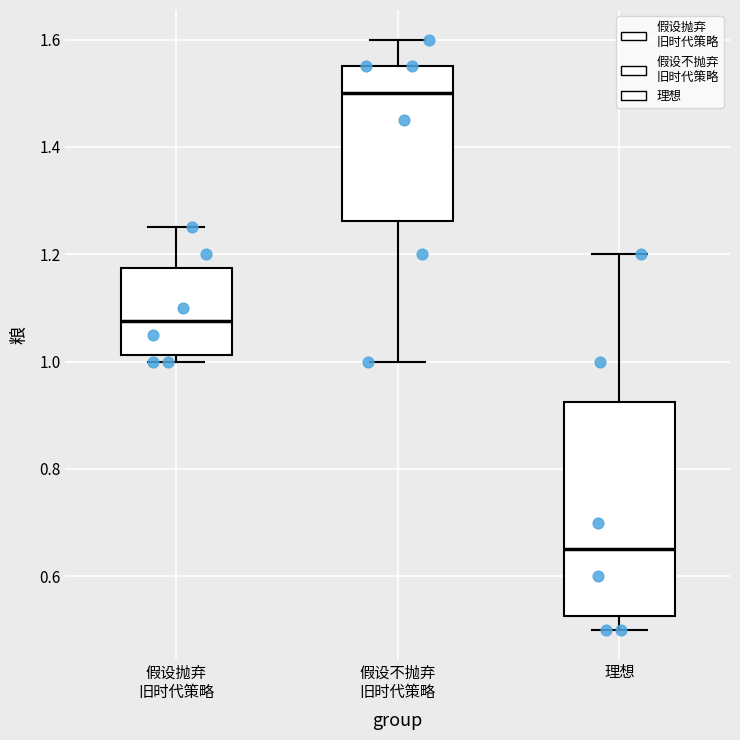

Where is the upper edge of the box for 假设不抛弃 旧时代策略 on the y-axis? The values are not printed on the chart, so give them approximately, as read against the axis.

1.56